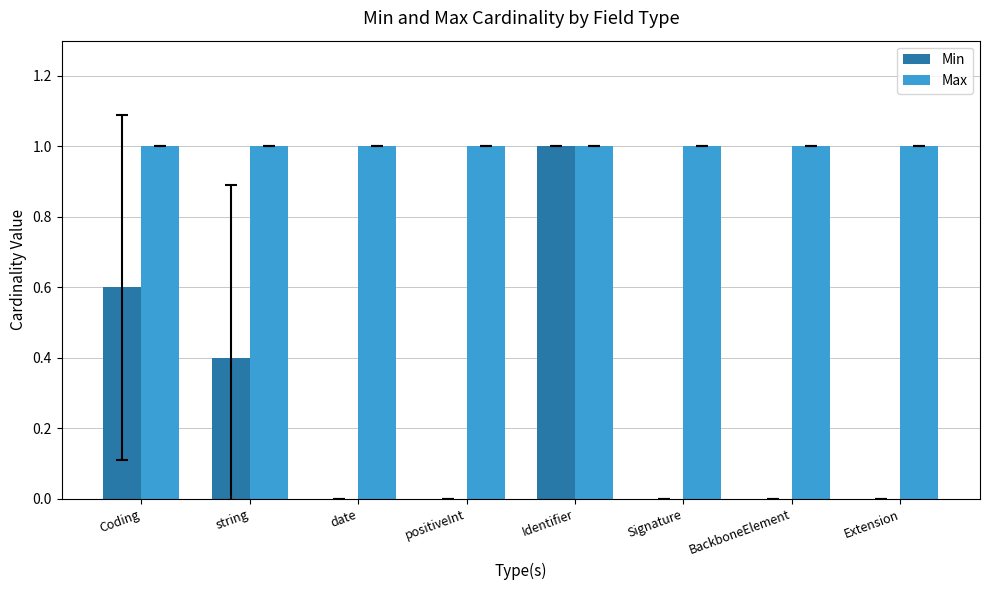

Are the bars grouped side by side (vs. stacked)?

Yes